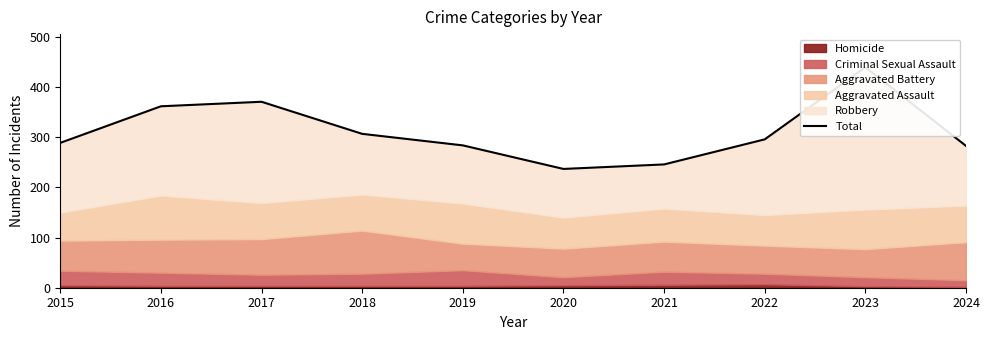

At which label does the data first exceed 296?

2016